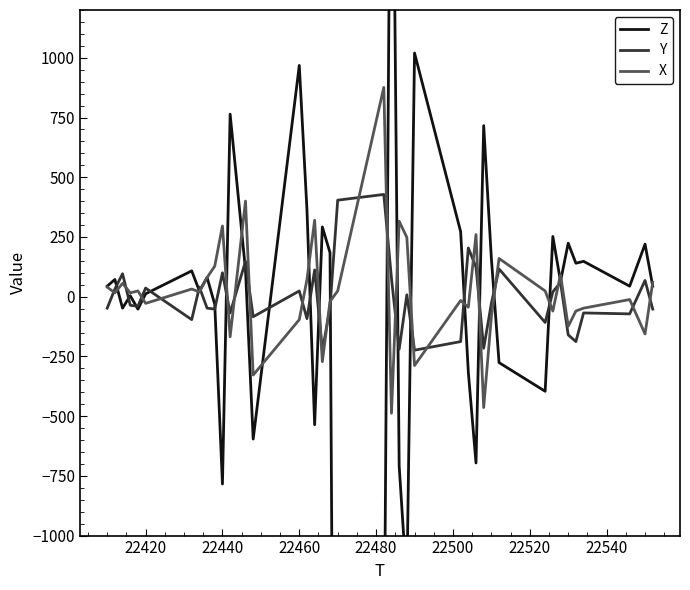

How many lines are shown in the chart?

3